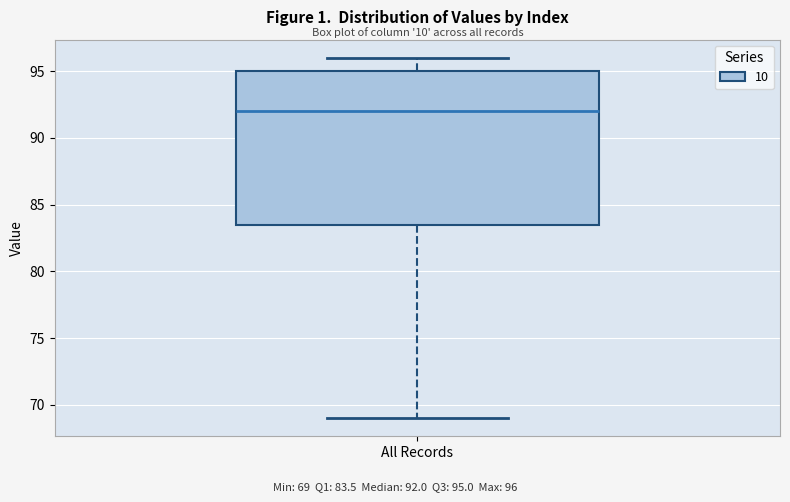

Where does the lower whisker of the box for All Records end on the y-axis? The values are not printed on the chart, so give them approximately, as read against the axis.

69.0